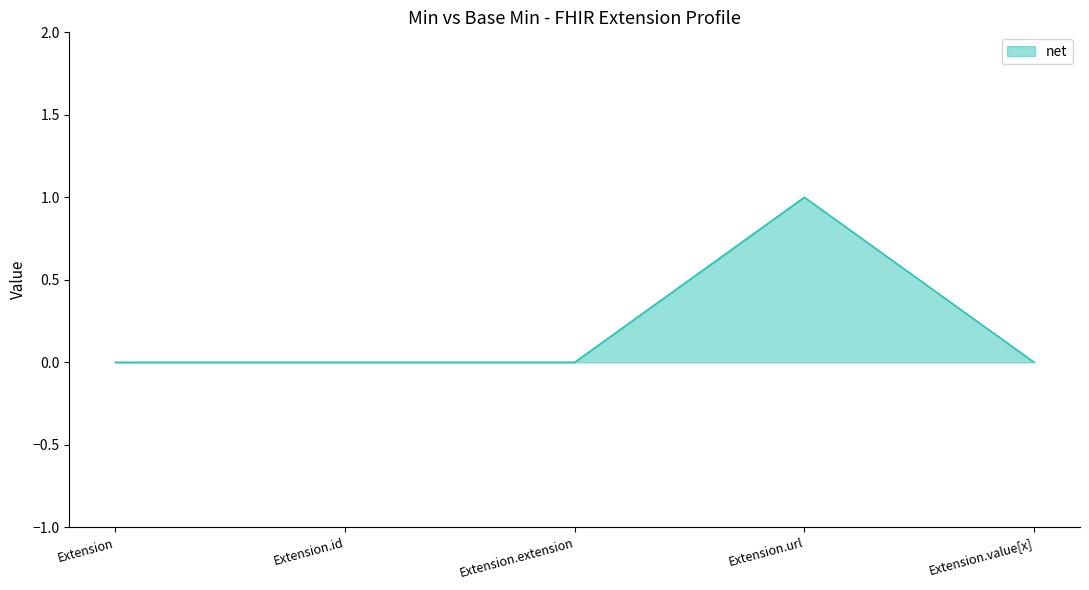

The value at Extension is 0. True or false?

True